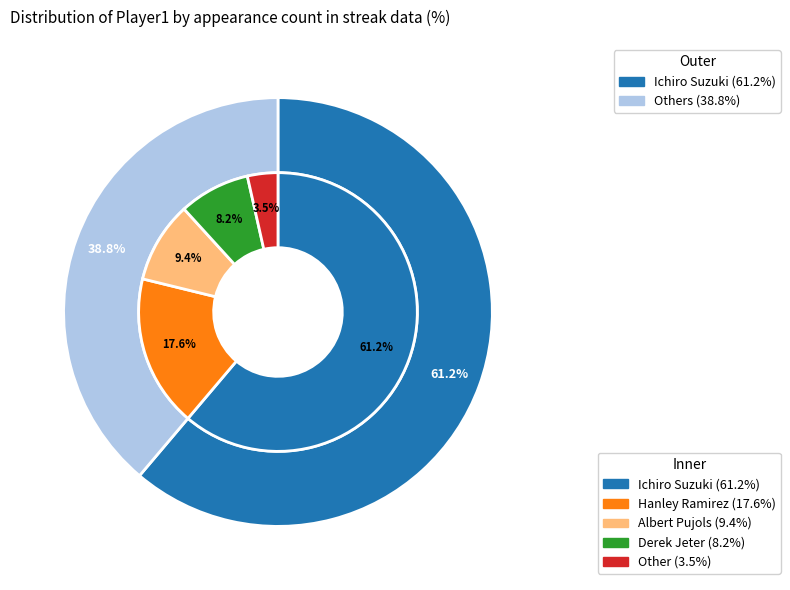

Which category has the smallest portion of the pie?

Other